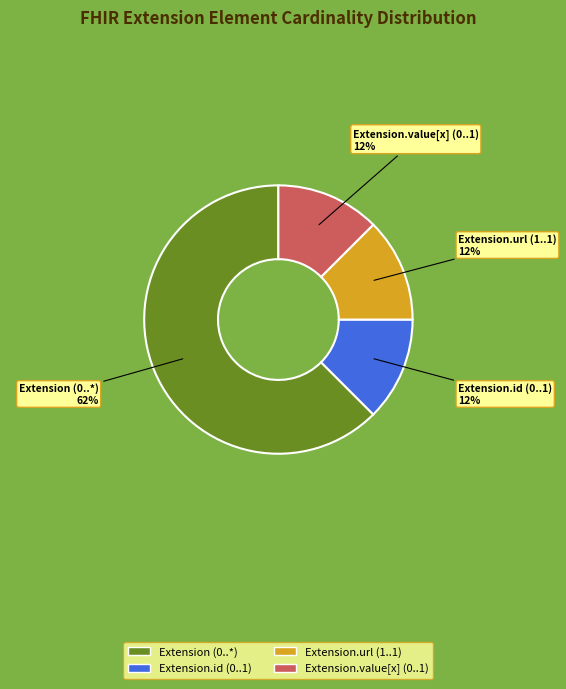

Approximately how many times larger is the value at Extension.value[x] (0..1) compared to Extension.url (1..1)?

1.0